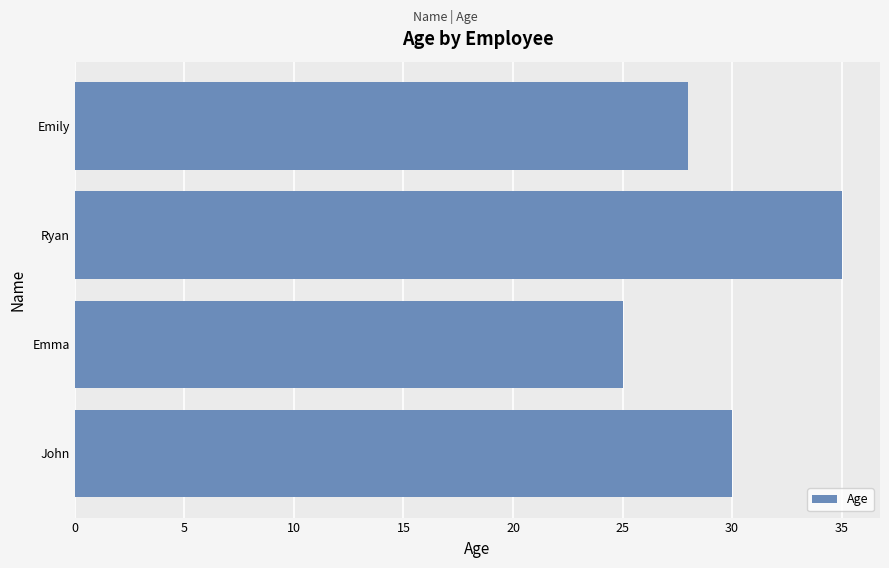

True or false: the data shows 30 at John.

True